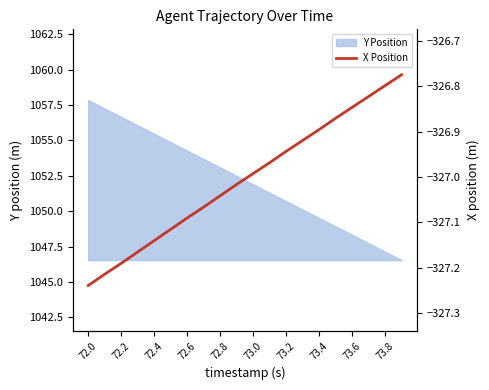

The Y Position series shows 456.5 at 73.6. True or false?

False